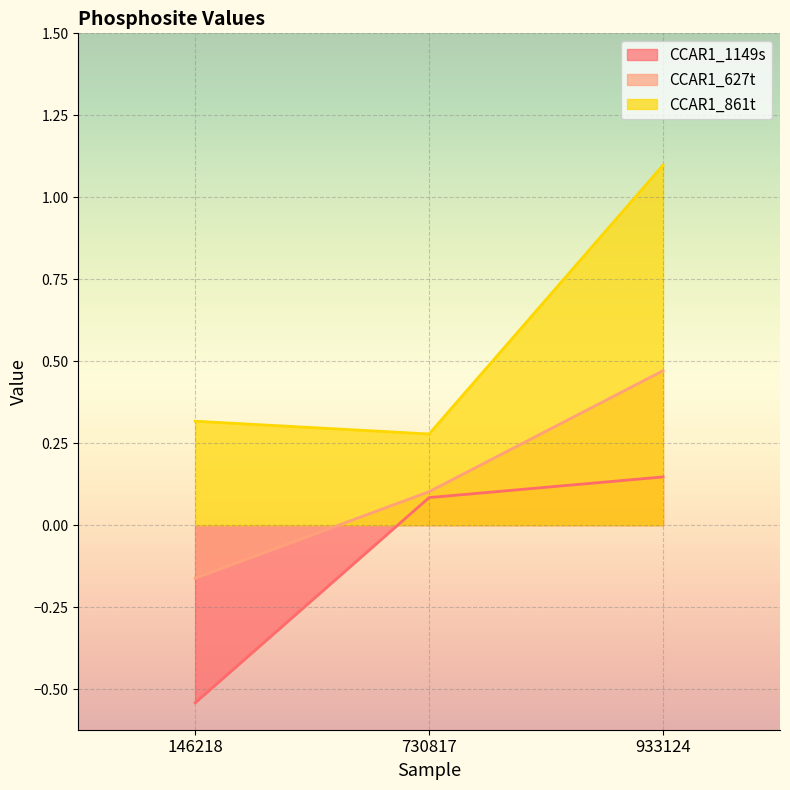

Which label corresponds to the largest value in the chart?

933124